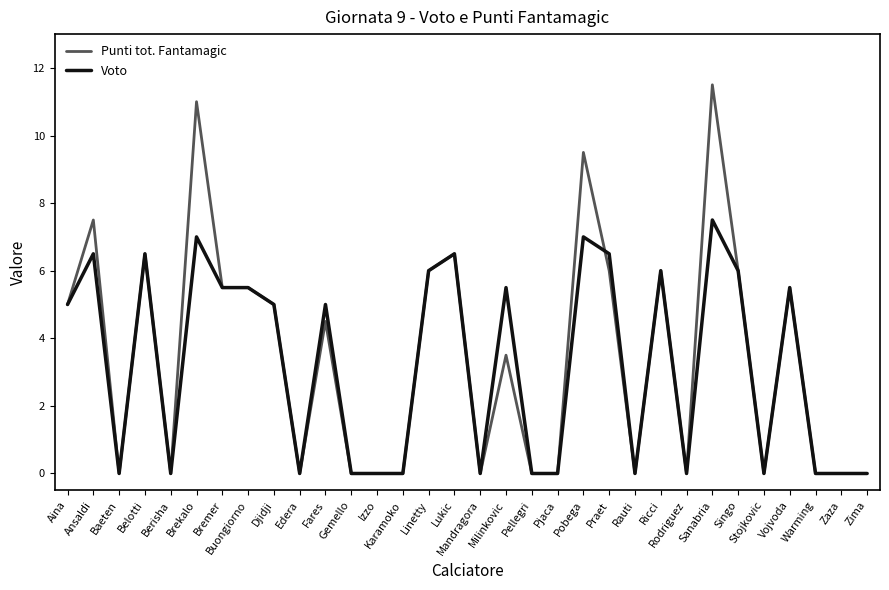

What is the maximum value for Punti tot. Fantamagic?

11.5